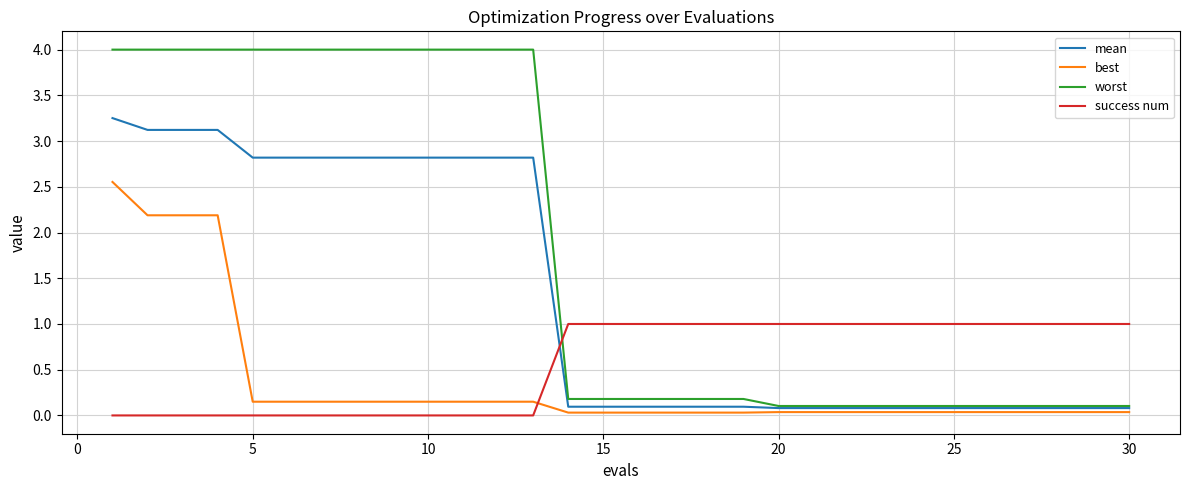

After their last crossing, which series has the higher values: success num or best?

success num